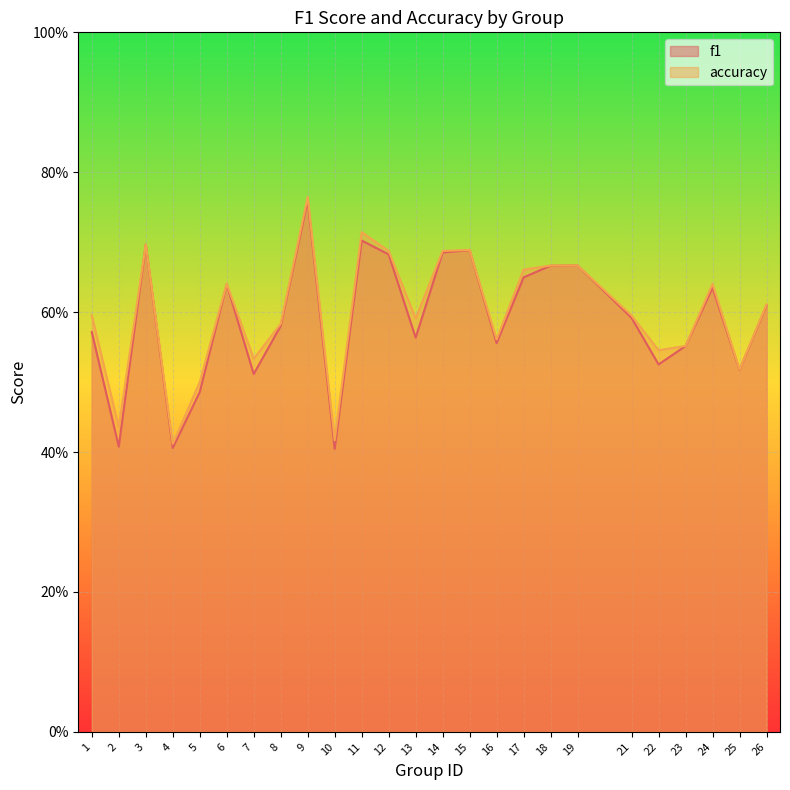

What is the difference between the accuracy values at 2 and 19?

0.2